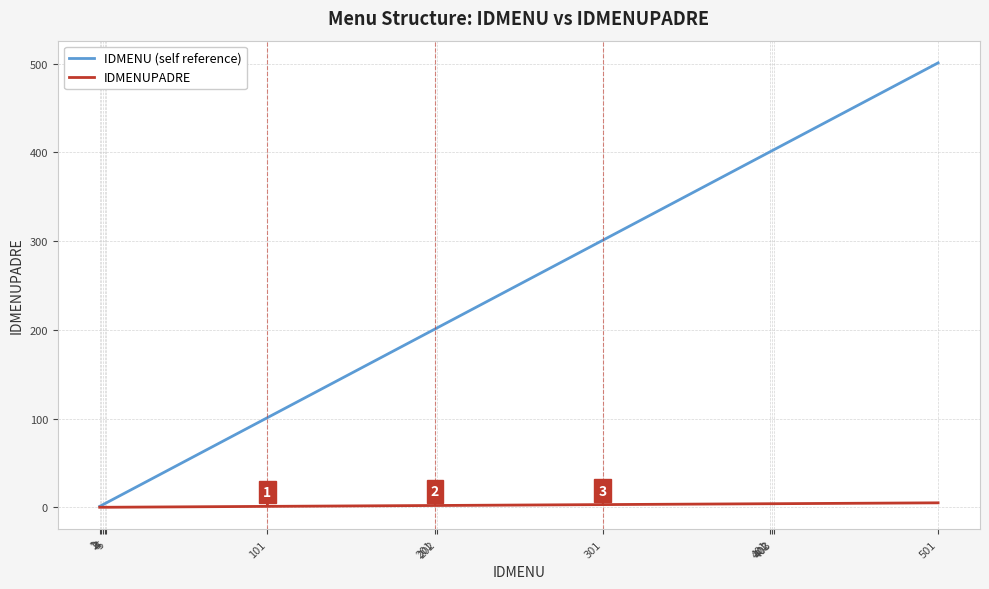

Which series has the largest total across all categories?

IDMENU (self reference)